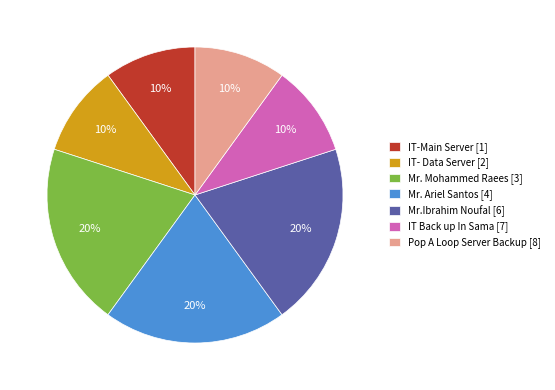

How many slices are in this pie chart?

7